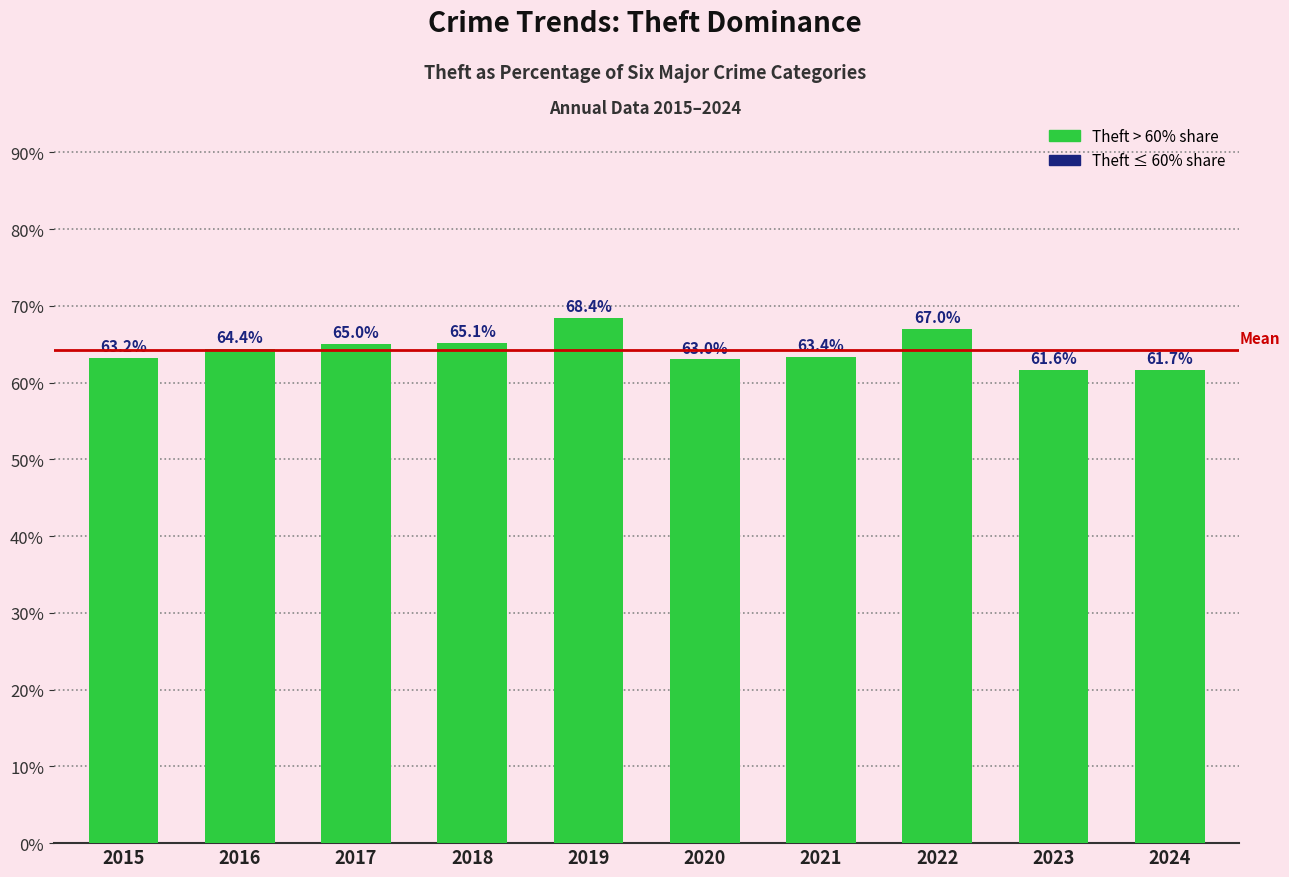

What is the greatest value displayed?

68.4